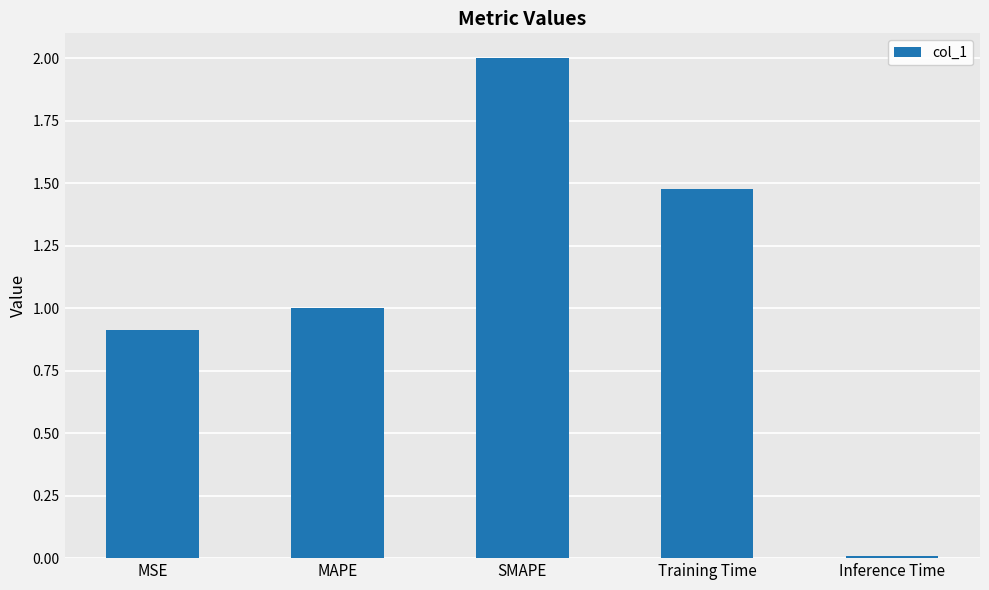

What is the label of the 4th bar from the right?

MAPE